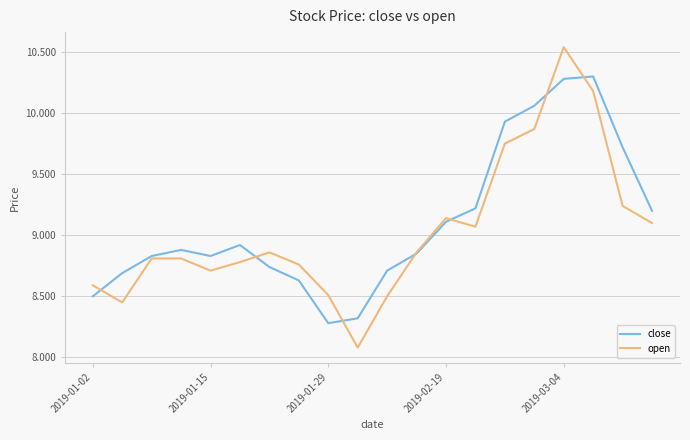

What is the smallest value displayed?

8.1